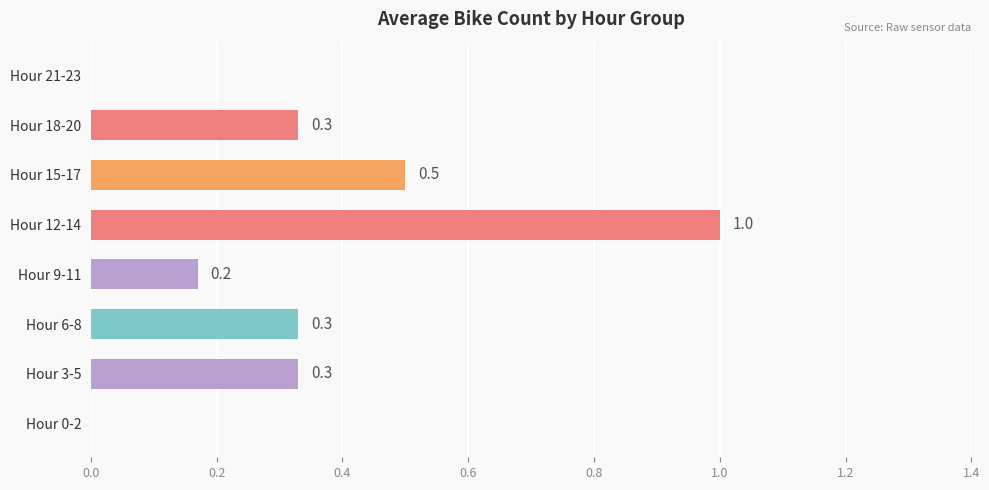

Reading bottom to top, extract all data points from this chart.

Hour 0-2=0.0	Hour 3-5=0.3	Hour 6-8=0.3	Hour 9-11=0.2	Hour 12-14=1.0	Hour 15-17=0.5	Hour 18-20=0.3	Hour 21-23=0.0